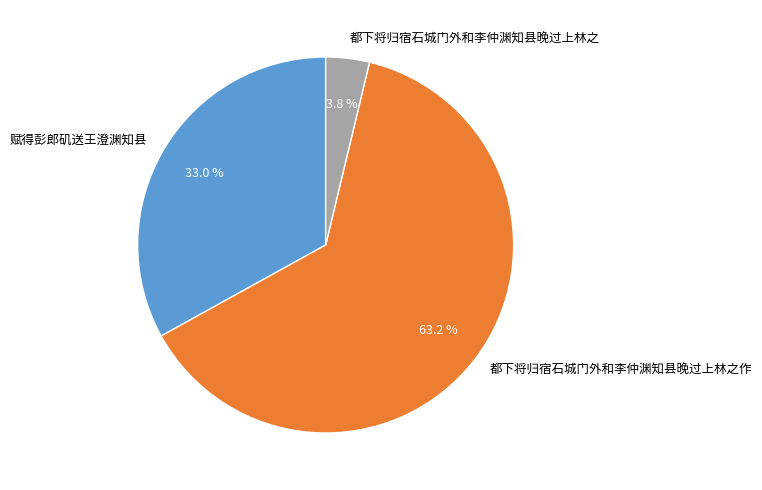

Does any single category account for the majority?

Yes